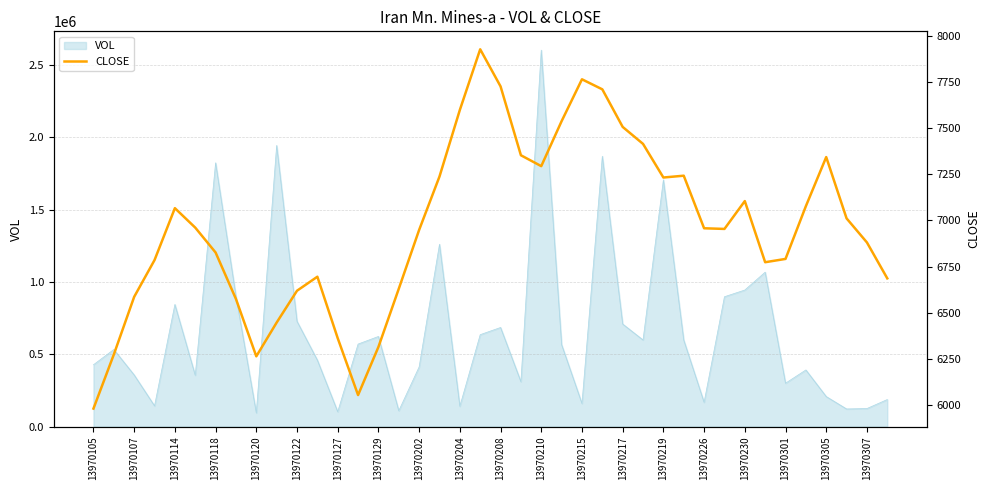

What is the sum of all values?

278509.7